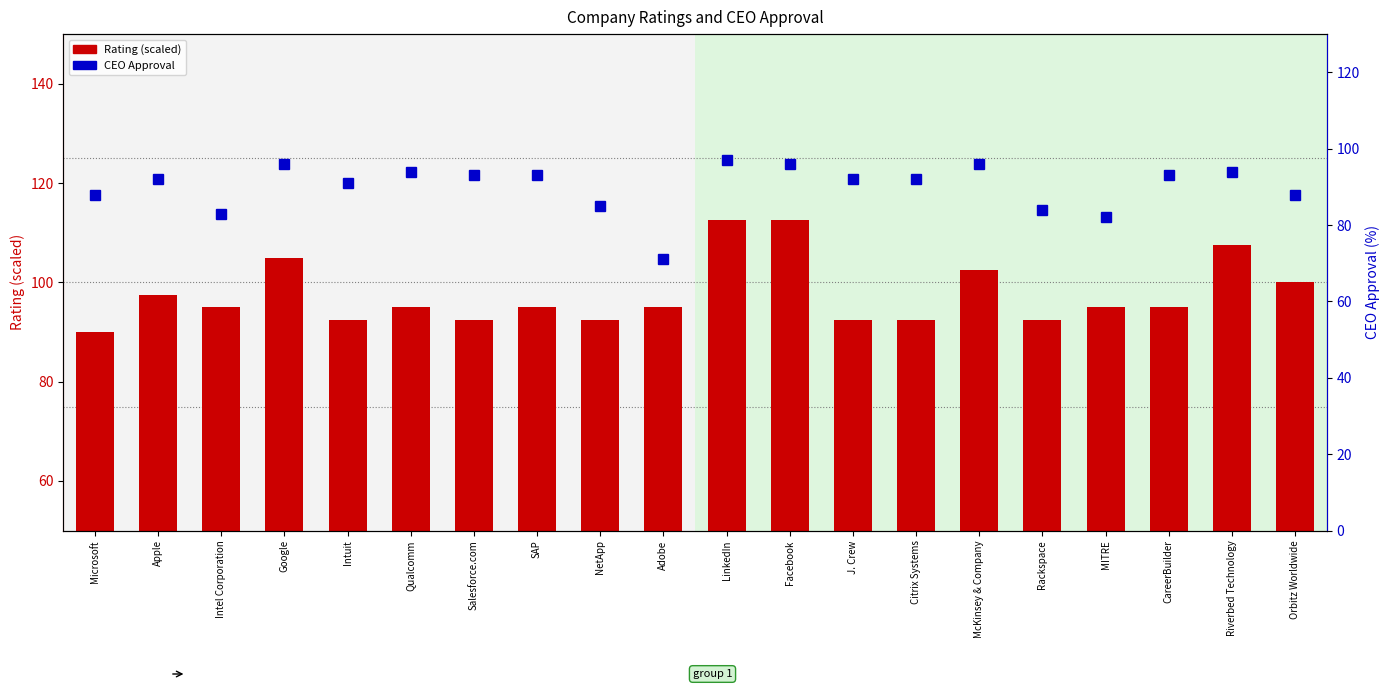

What are all the series names shown in the legend?

Rating, CEO Approval